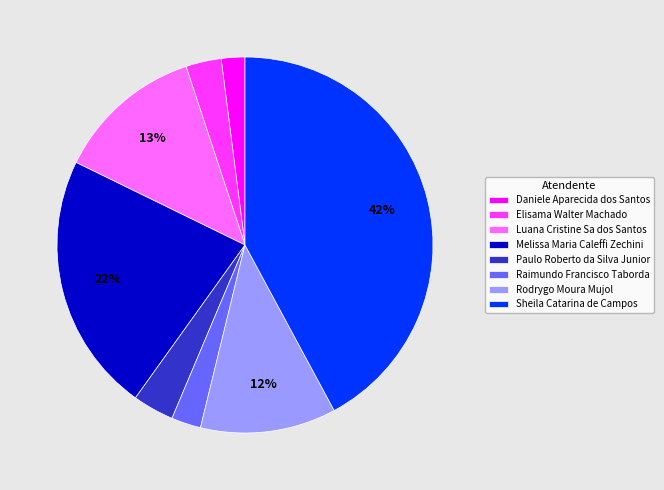

To the nearest percent, what portion does Daniele Aparecida dos Santos represent?

2%